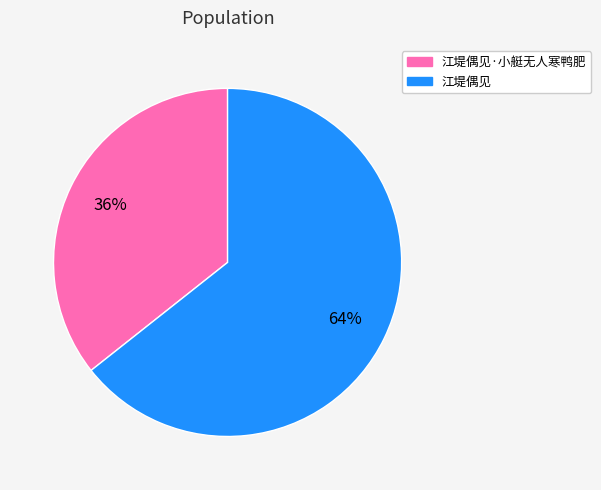

To the nearest percent, what is the average slice percentage?

50%